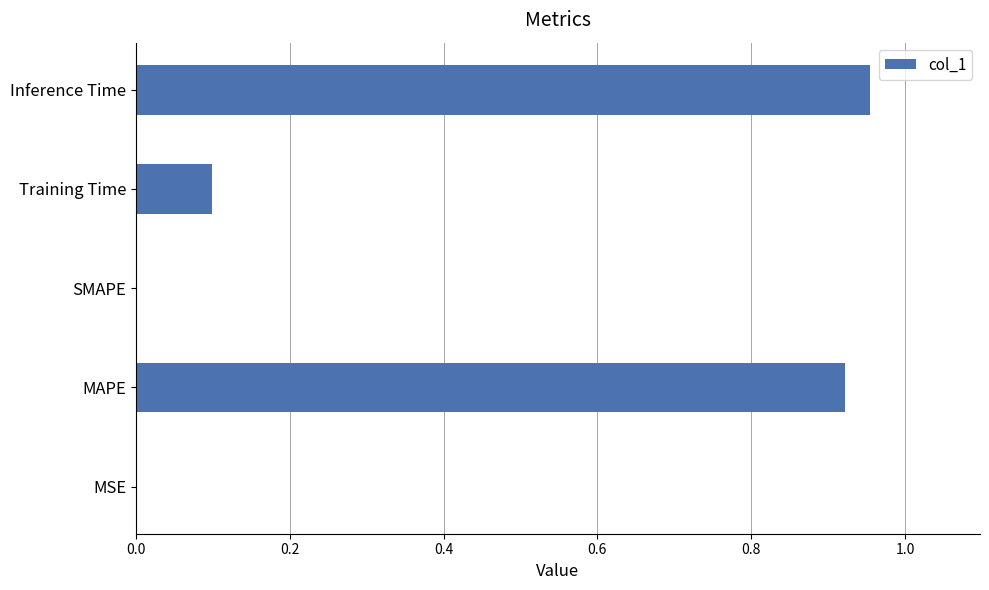

Is it true that the value at MAPE is 1.5?

False